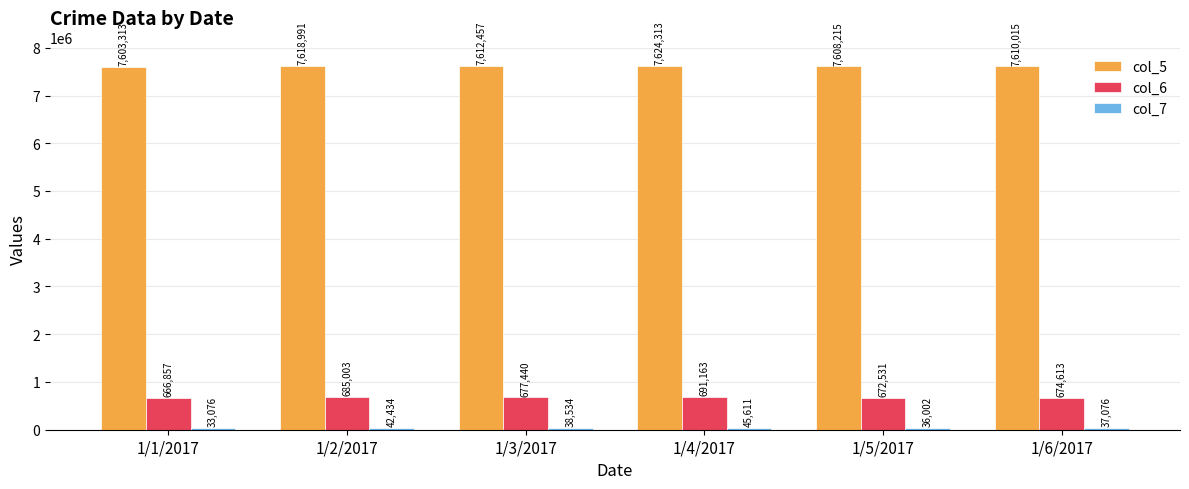

What position from the left is 1/6/2017?

6